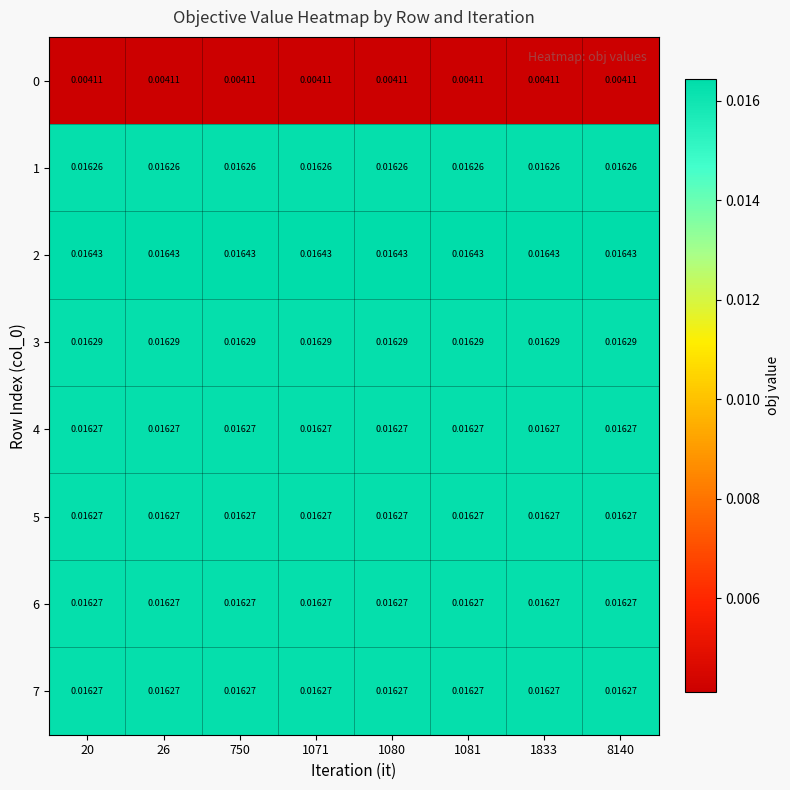

What is the total value across all series at 26?

0.1